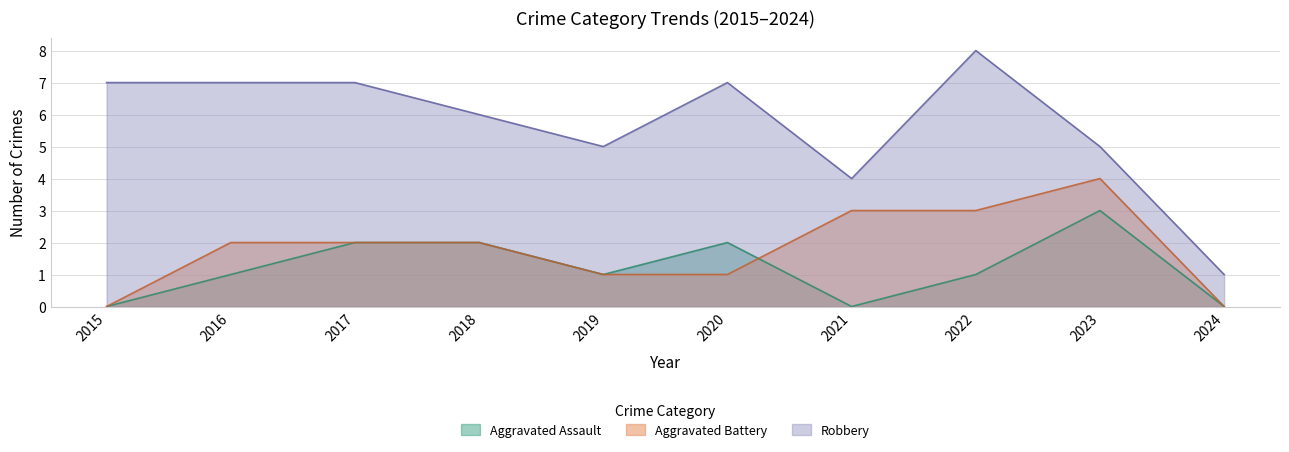

Reading right to left, list all the values displayed in this chart.

Aggravated Assault: 2024=0	2023=3	2022=1	2021=0	2020=2	2019=1	2018=2	2017=2	2016=1	2015=0
Aggravated Battery: 2024=0	2023=4	2022=3	2021=3	2020=1	2019=1	2018=2	2017=2	2016=2	2015=0
Robbery: 2024=1	2023=5	2022=8	2021=4	2020=7	2019=5	2018=6	2017=7	2016=7	2015=7